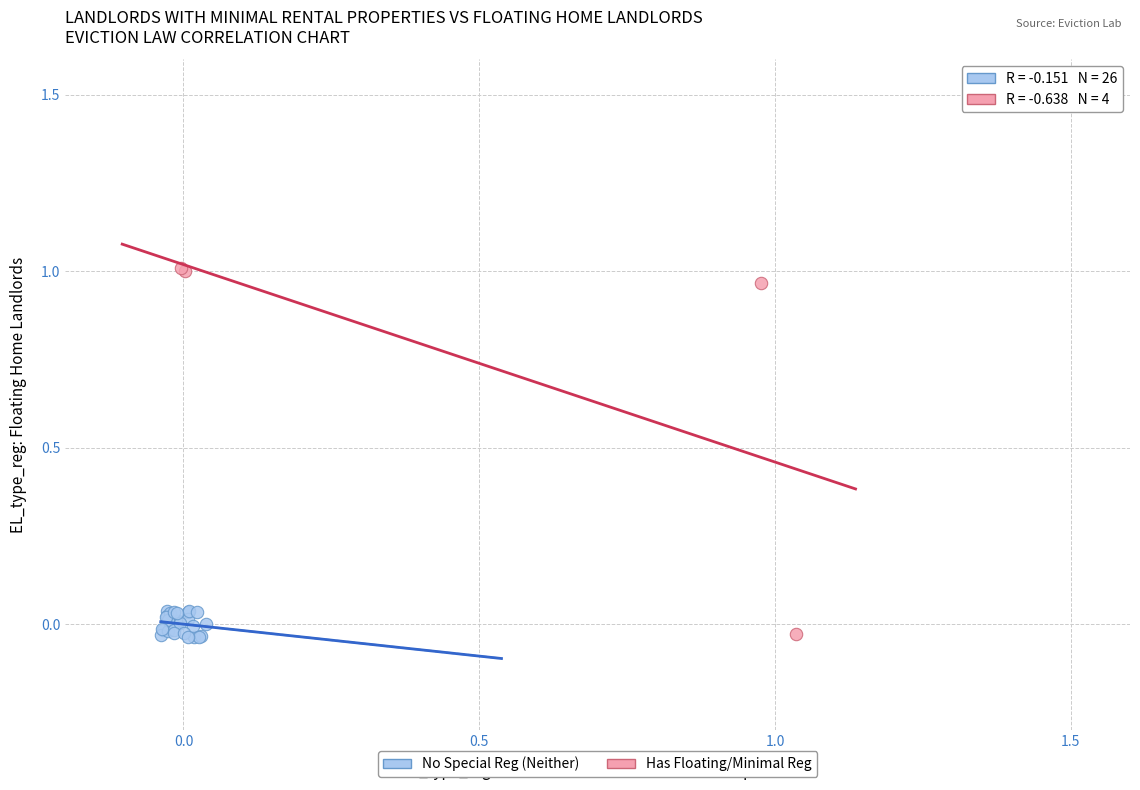

Which series contains the highest Y value?

Has Floating/Minimal Reg